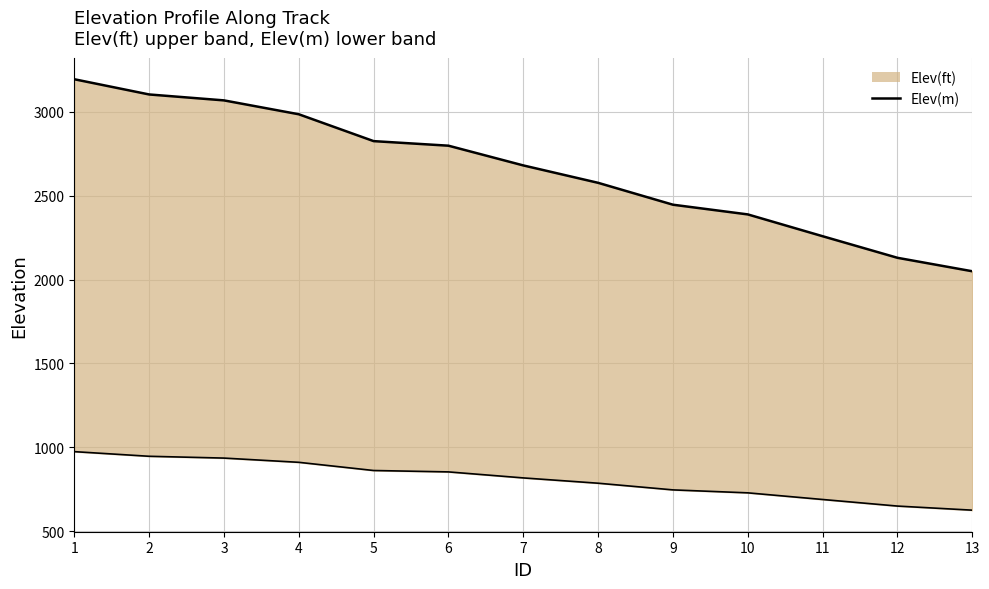

Does the chart display data point markers on the line(s)?

No